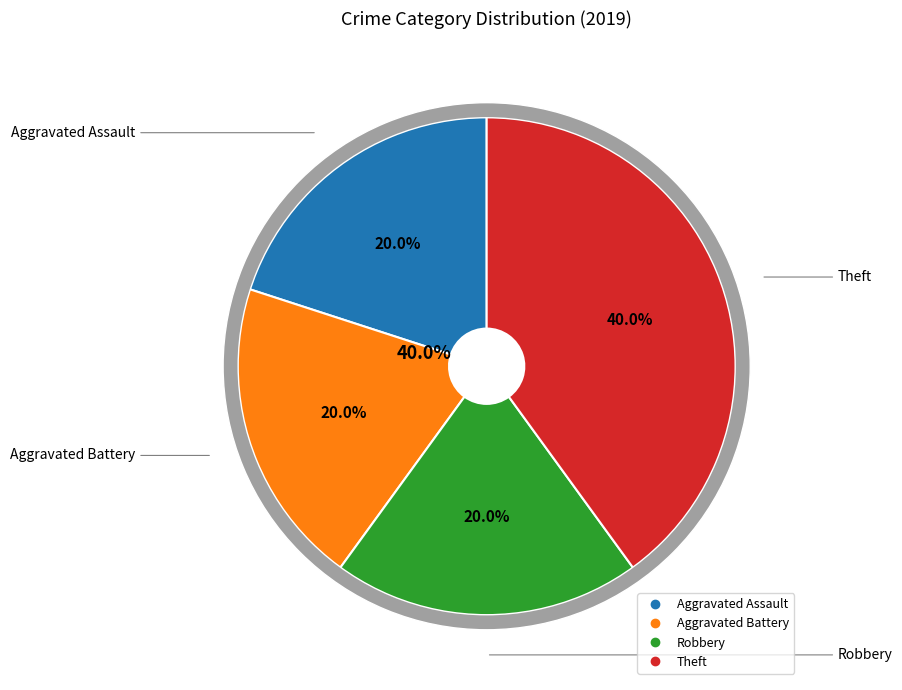

Rank the categories by value from highest to lowest.

Theft, Aggravated Assault, Aggravated Battery, Robbery